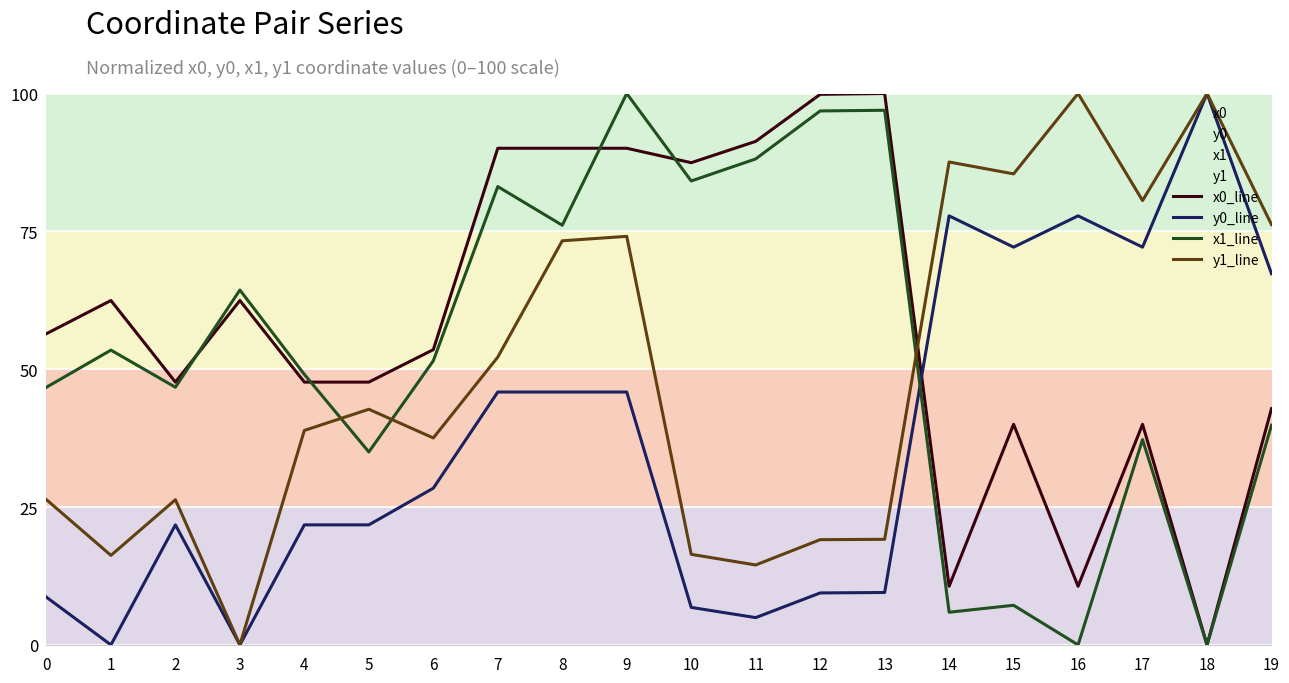

How many values in the x1_line series are below 51?

10